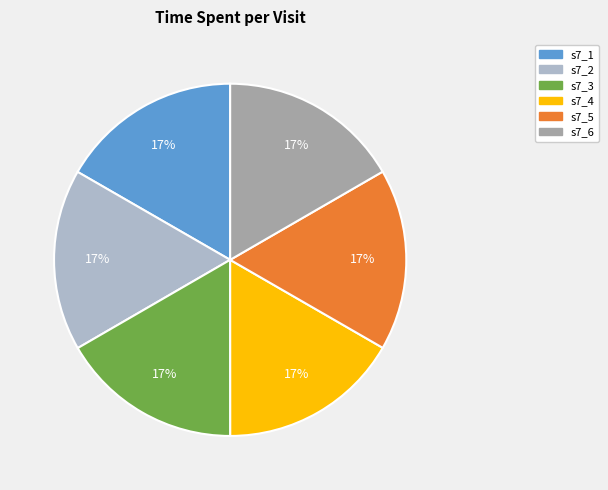

Is there any slice that represents more than half of the pie?

No